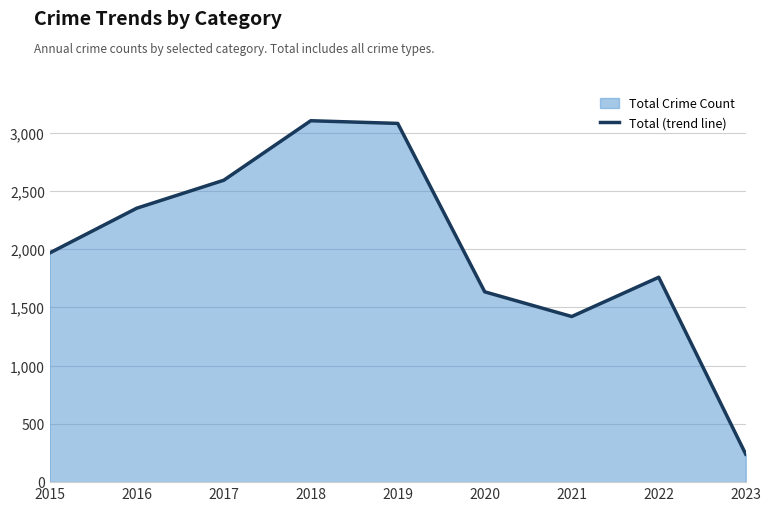

The value at 2016 is 2352. True or false?

True